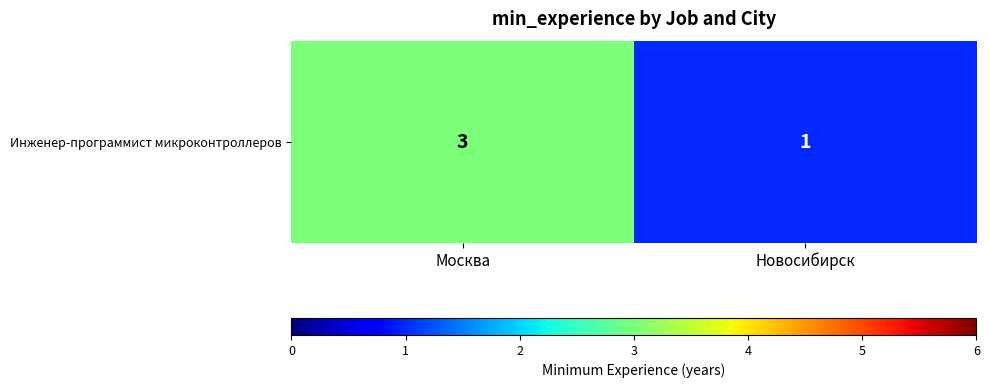

How many categories are shown in the chart?

2